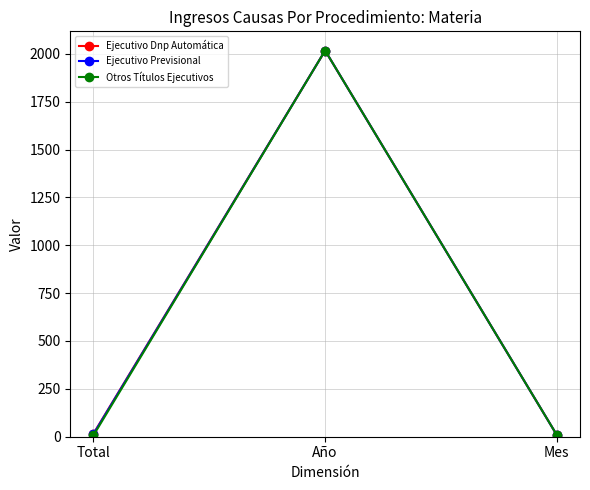

What is the label of the 1st point from the right?

Mes